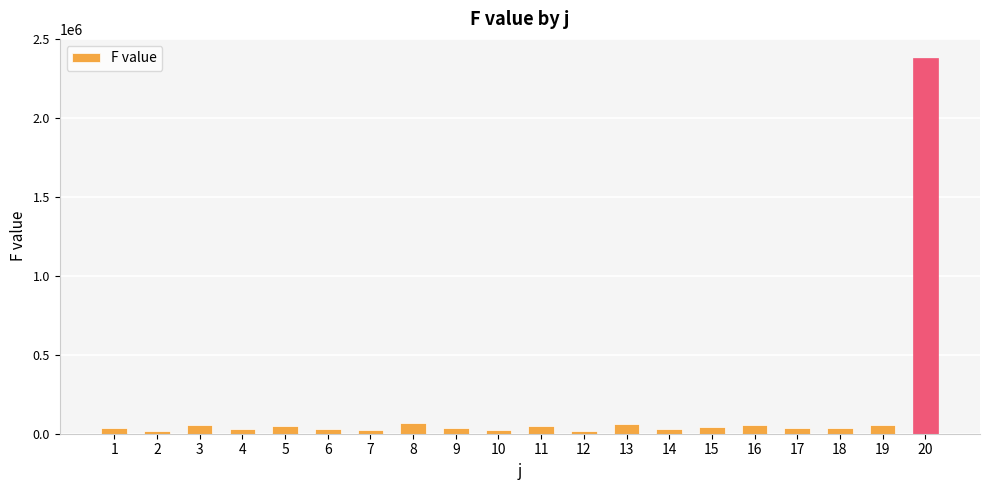

What is the difference between the maximum and minimum values?

2362339.5